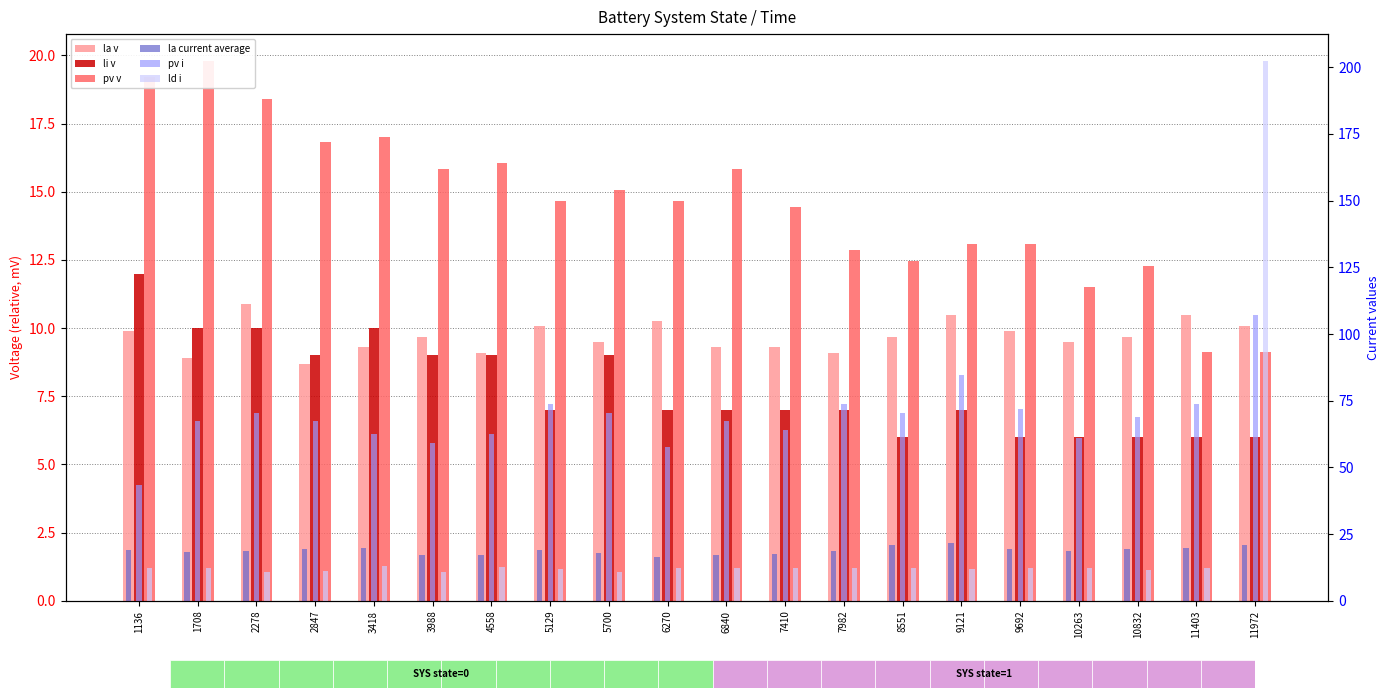

At which category is the sum across all series the highest?

11972